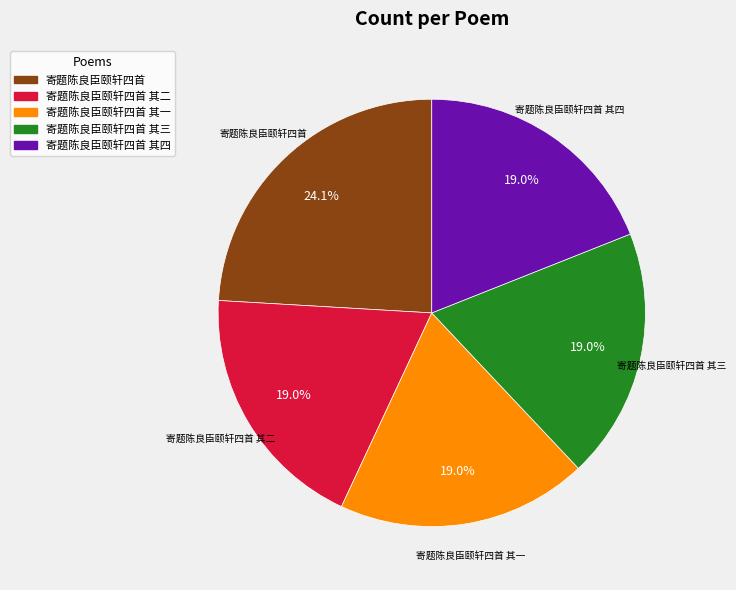

How many segments does this pie chart have?

5